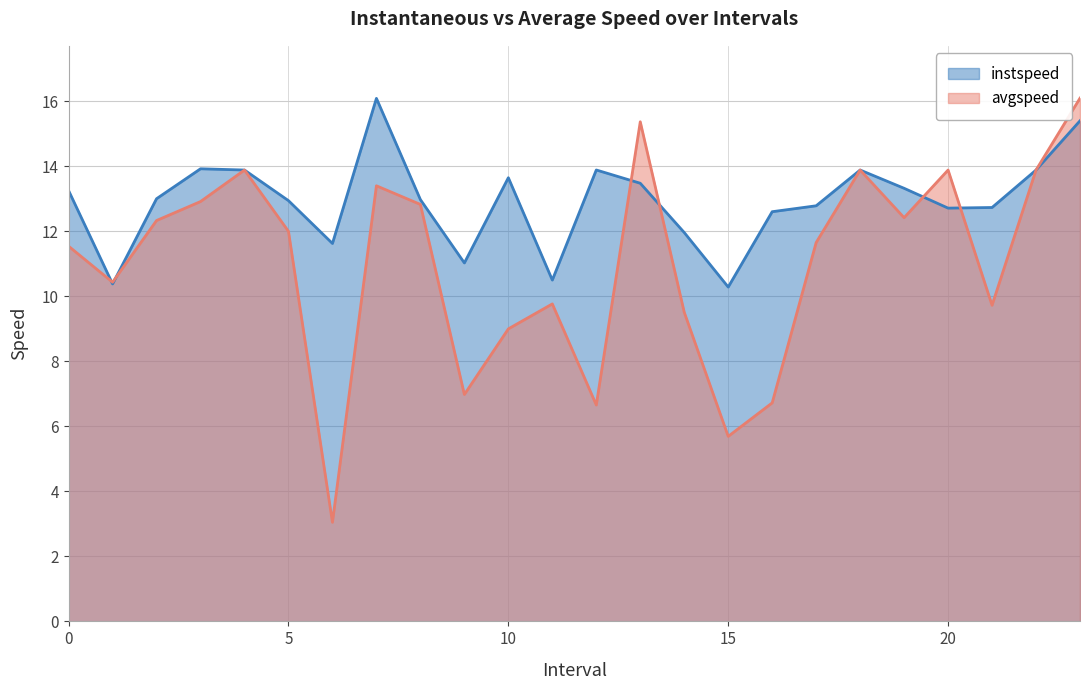

How many categories are shown in the chart?

24